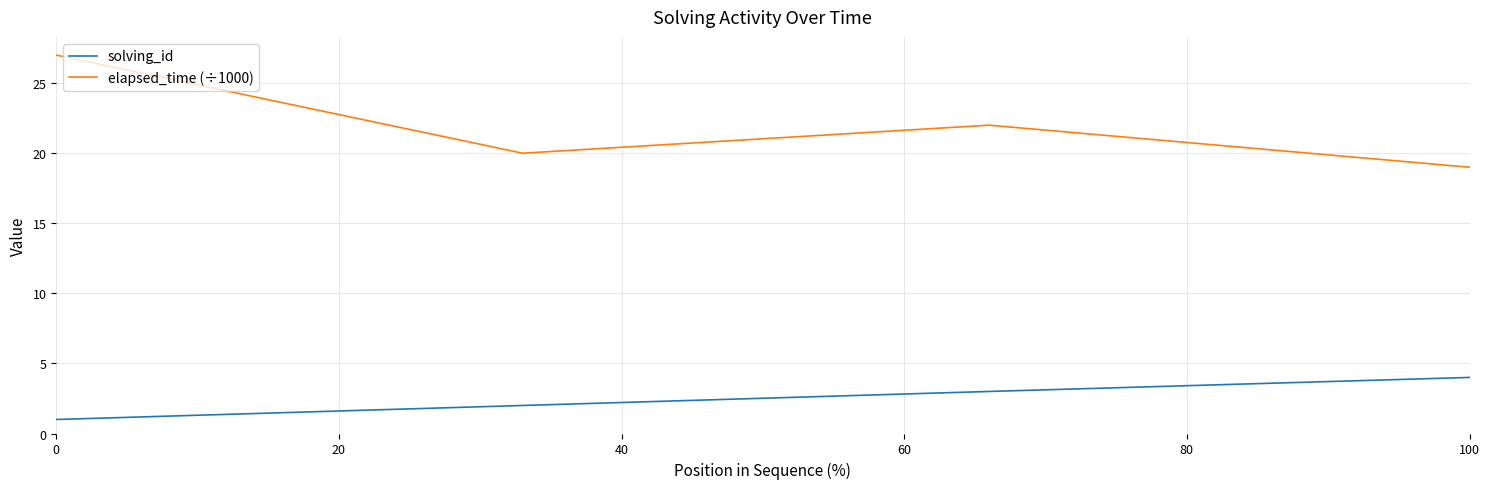

True or false: solving_id and elapsed_time (÷1000) intersect in this chart.

False